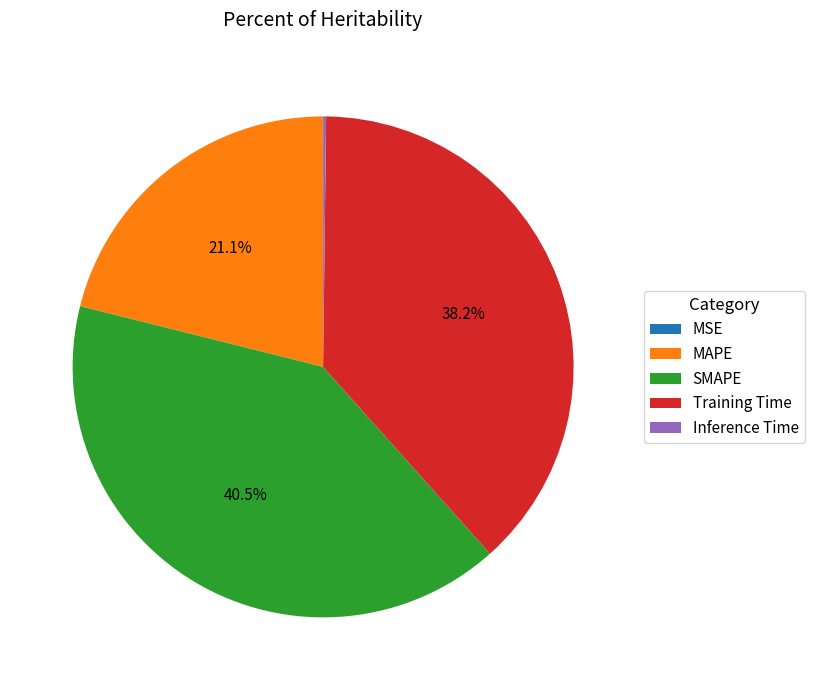

Which category has the biggest portion of the pie?

SMAPE